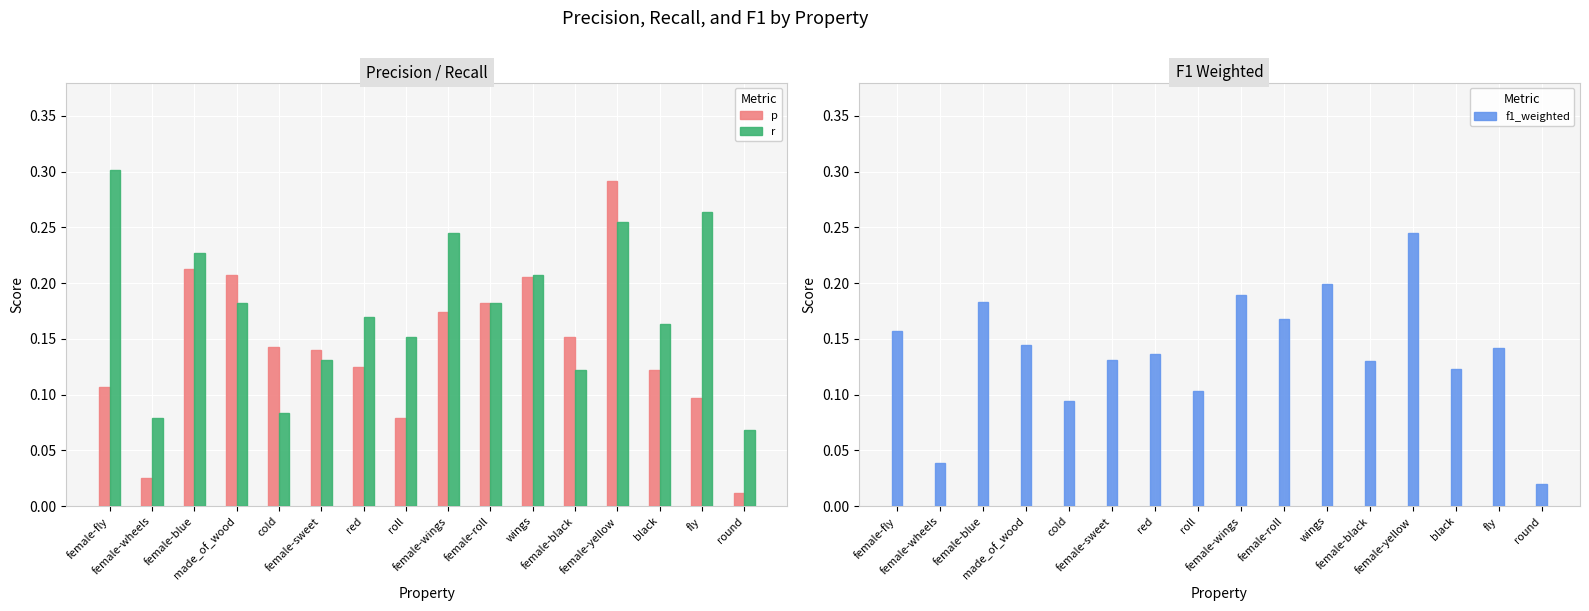

Reading right to left, extract all data points from this chart.

p: 0.0	0.1	0.1	0.3	0.2	0.2	0.2	0.2	0.1	0.1	0.1	0.1	0.2	0.2	0.0	0.1
r: 0.1	0.3	0.2	0.3	0.1	0.2	0.2	0.2	0.2	0.2	0.1	0.1	0.2	0.2	0.1	0.3
f1_weighted: 0.0	0.1	0.1	0.2	0.1	0.2	0.2	0.2	0.1	0.1	0.1	0.1	0.1	0.2	0.0	0.2